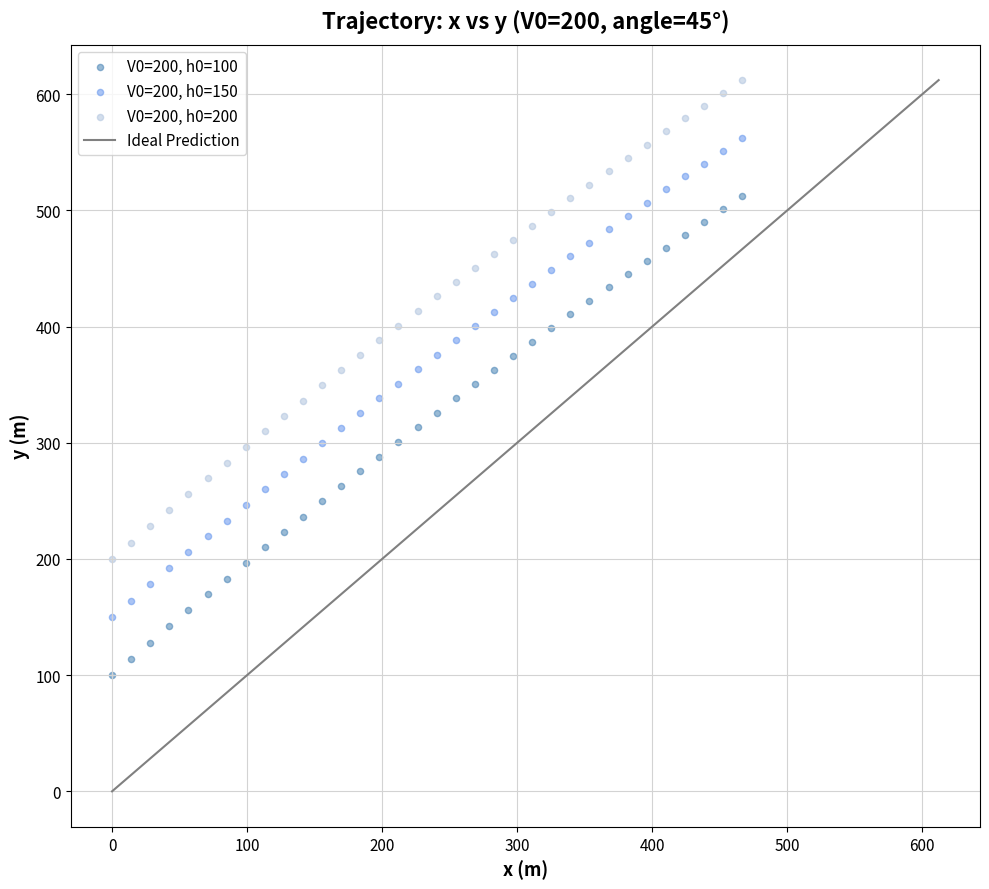

Across all data points, what is the range of Y values (max minus min)?

512.2